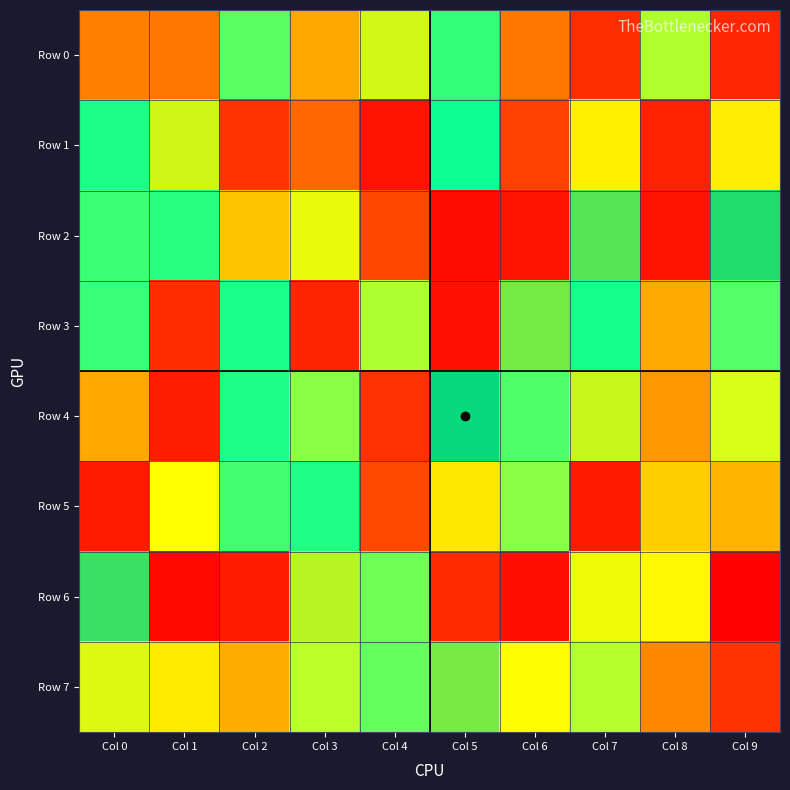

How many values in the Row 2 series are below 663867?

5